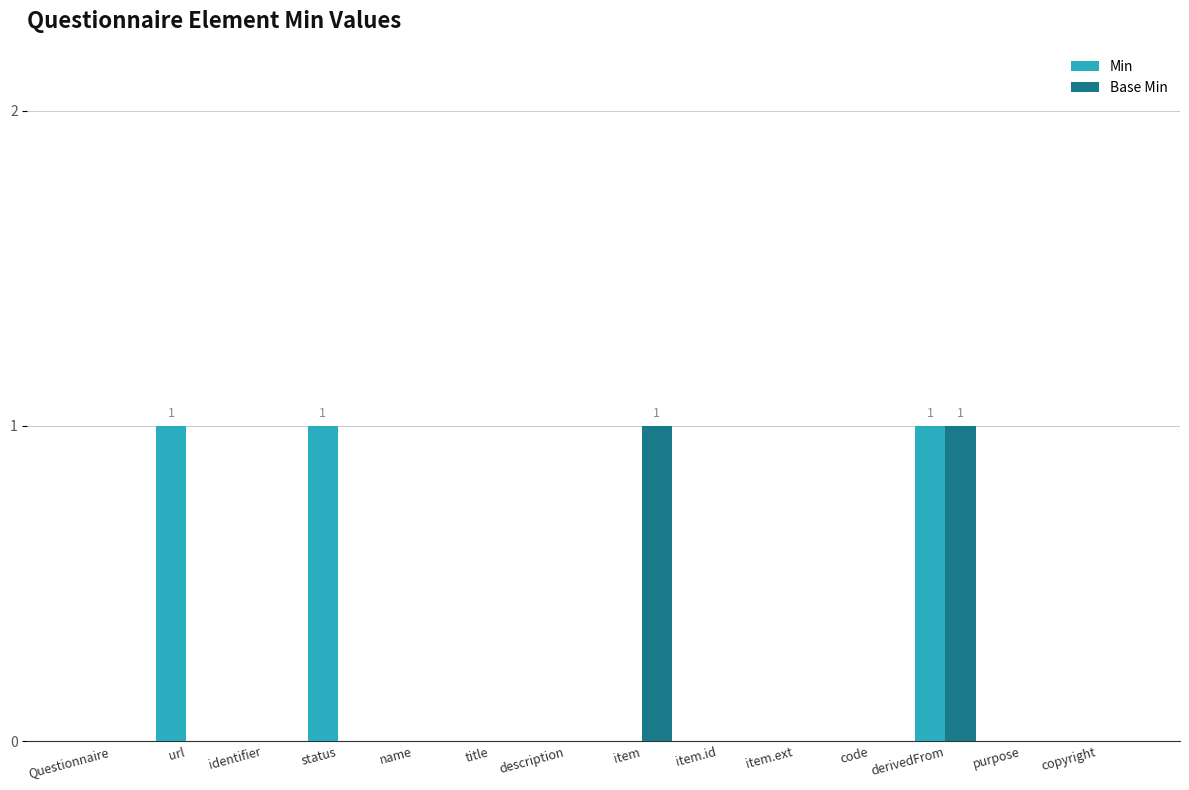

At which category is the sum across all series the highest?

derivedFrom